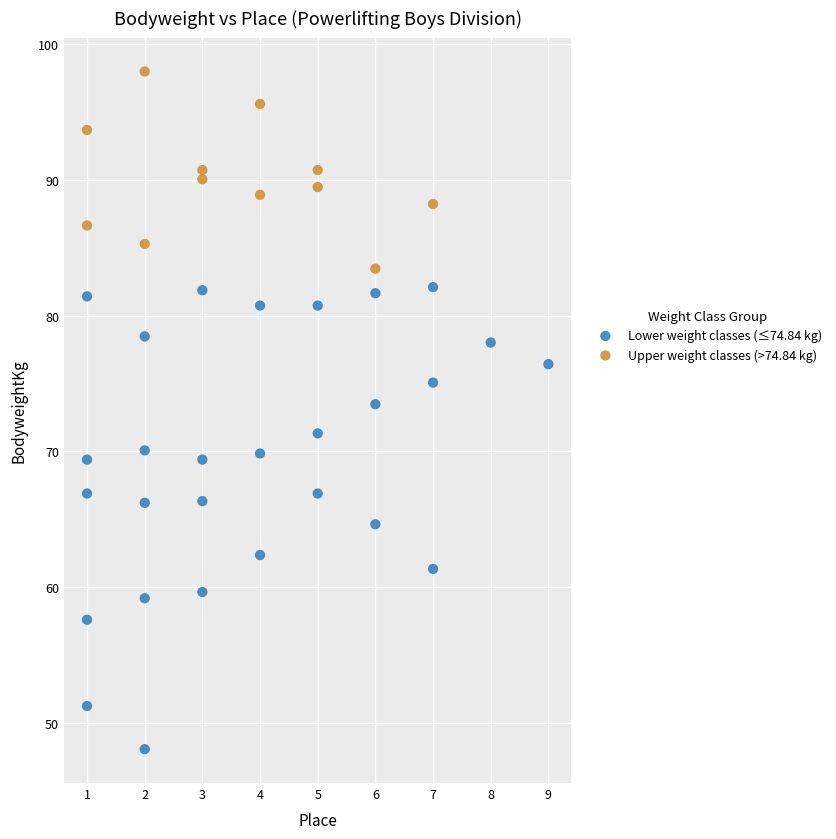

Which series reaches the minimum Y coordinate?

Lower weight classes (≤74.84 kg)